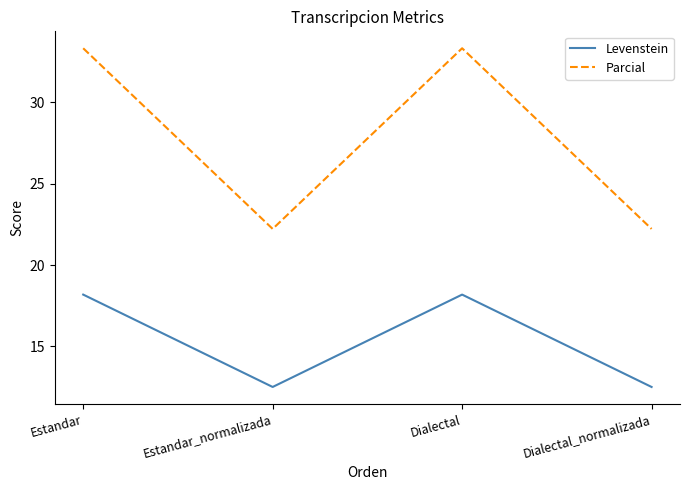

The value of Parcial at Estandar_normalizada is 22.2. True or false?

True